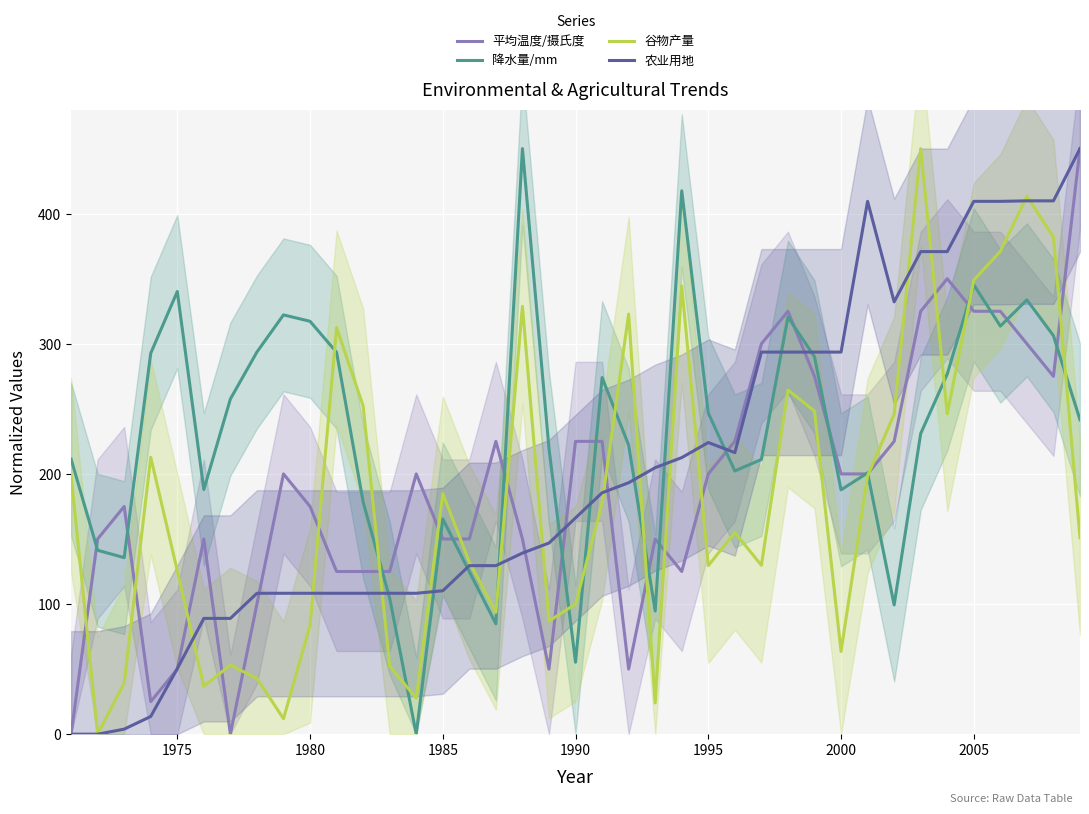

What are all the series names shown in the legend?

平均温度/摄氏度, 降水量/mm, 谷物产量, 农业用地